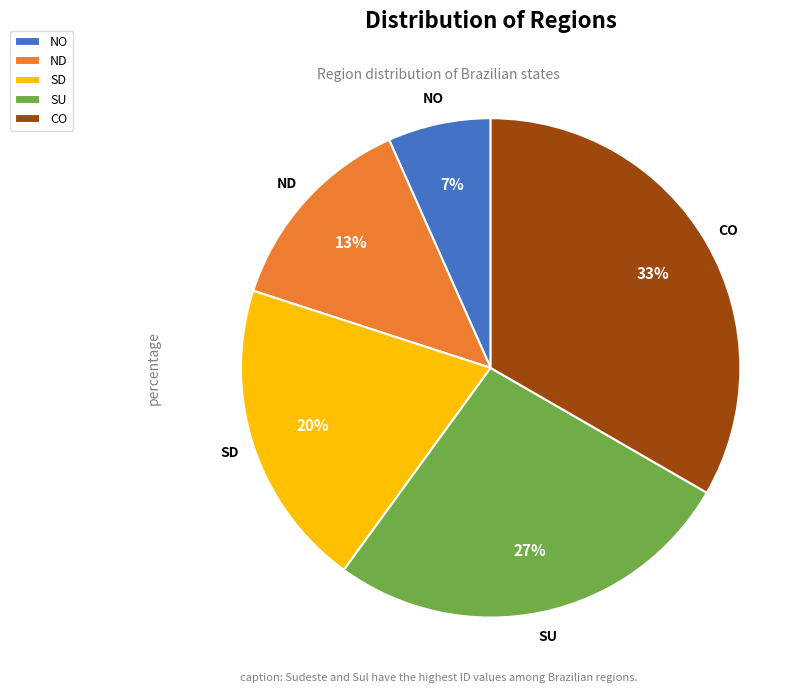

Combined, do SU and ND account for over 50%?

No